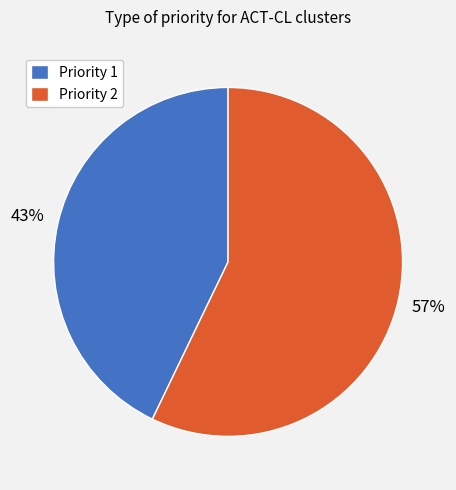

Is Priority 2 the majority of the pie?

Yes